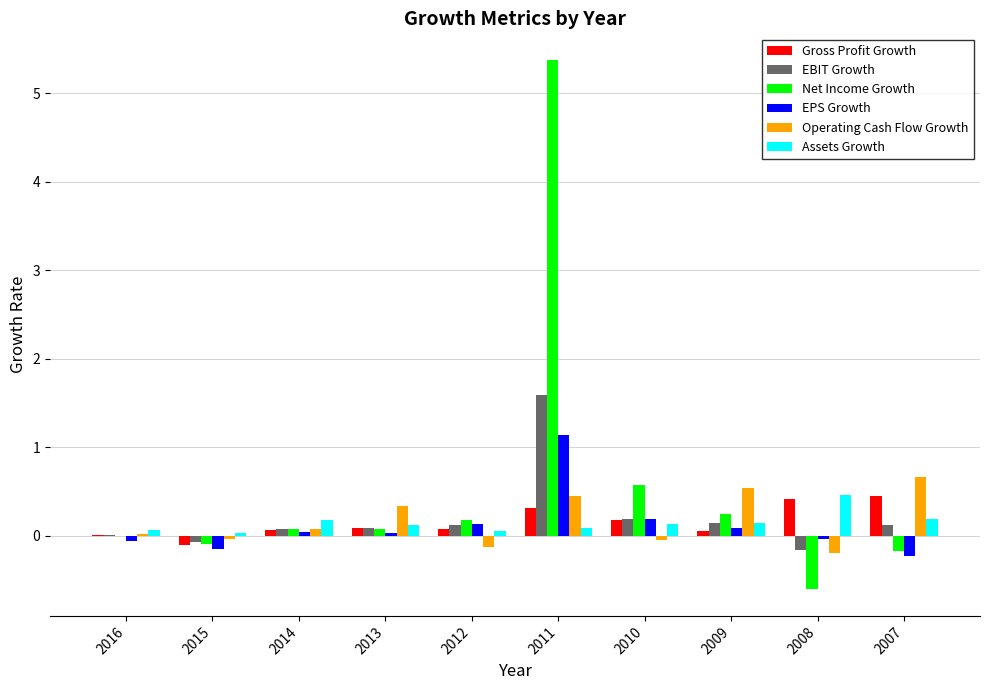

What is the approximate value of EPS Growth at 2015?

-0.2